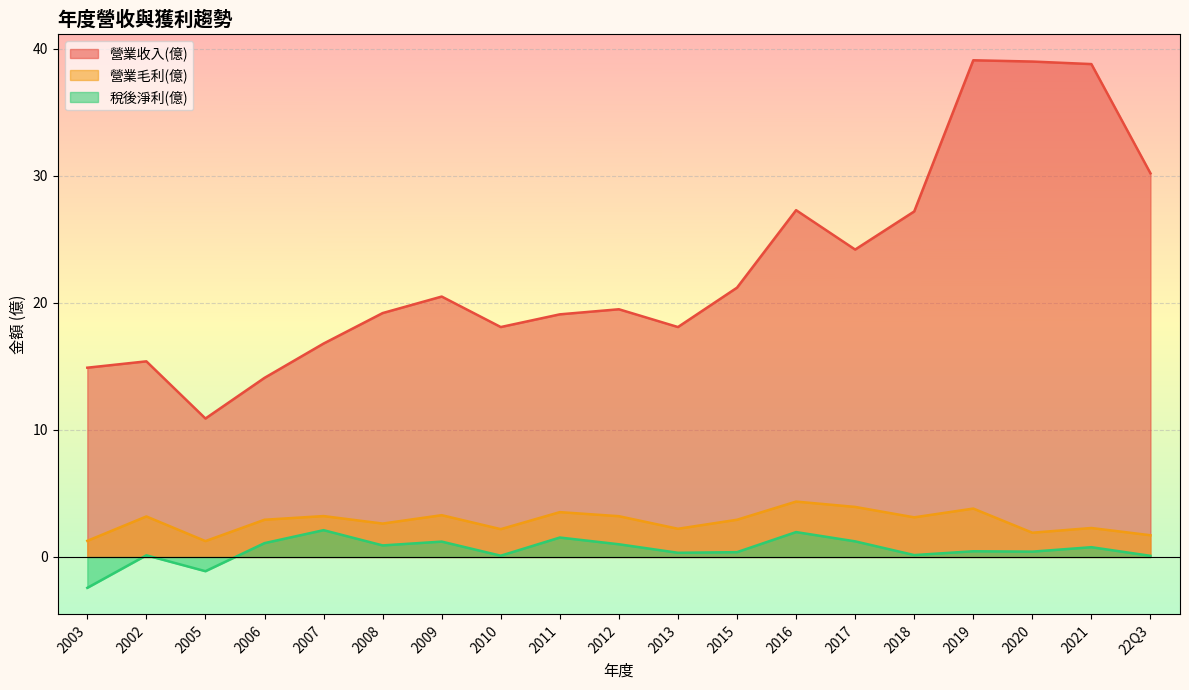

What is the label of the 17th point from the left?

2020